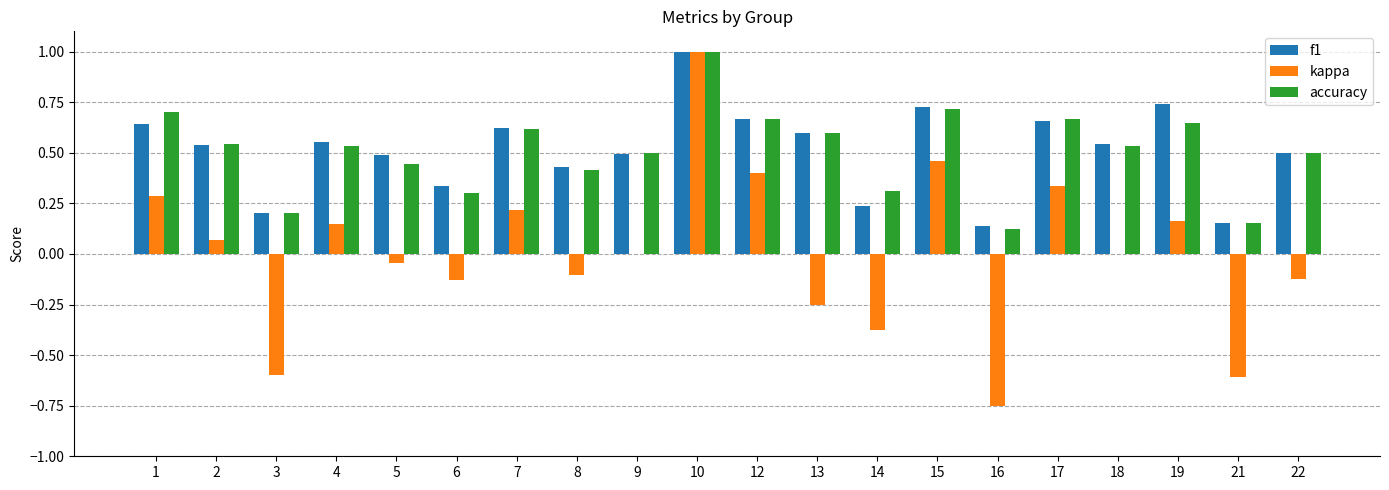

What is the maximum value shown in the chart?

1.0